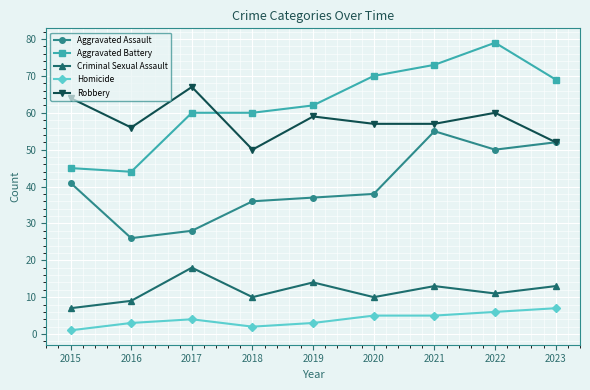

Which category has the highest value in the Criminal Sexual Assault series?

2017